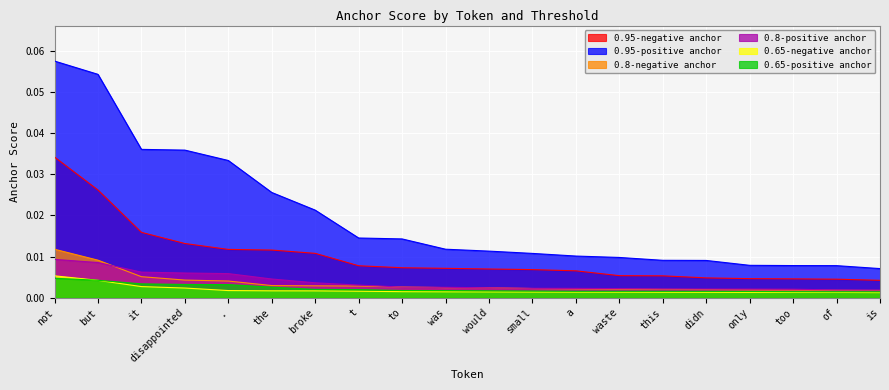

Rank the categories by 0.95-negative anchor value from highest to lowest.

not, but, it, disappointed, ., the, broke, t, to, was, would, small, a, waste, this, didn, only, too, of, is